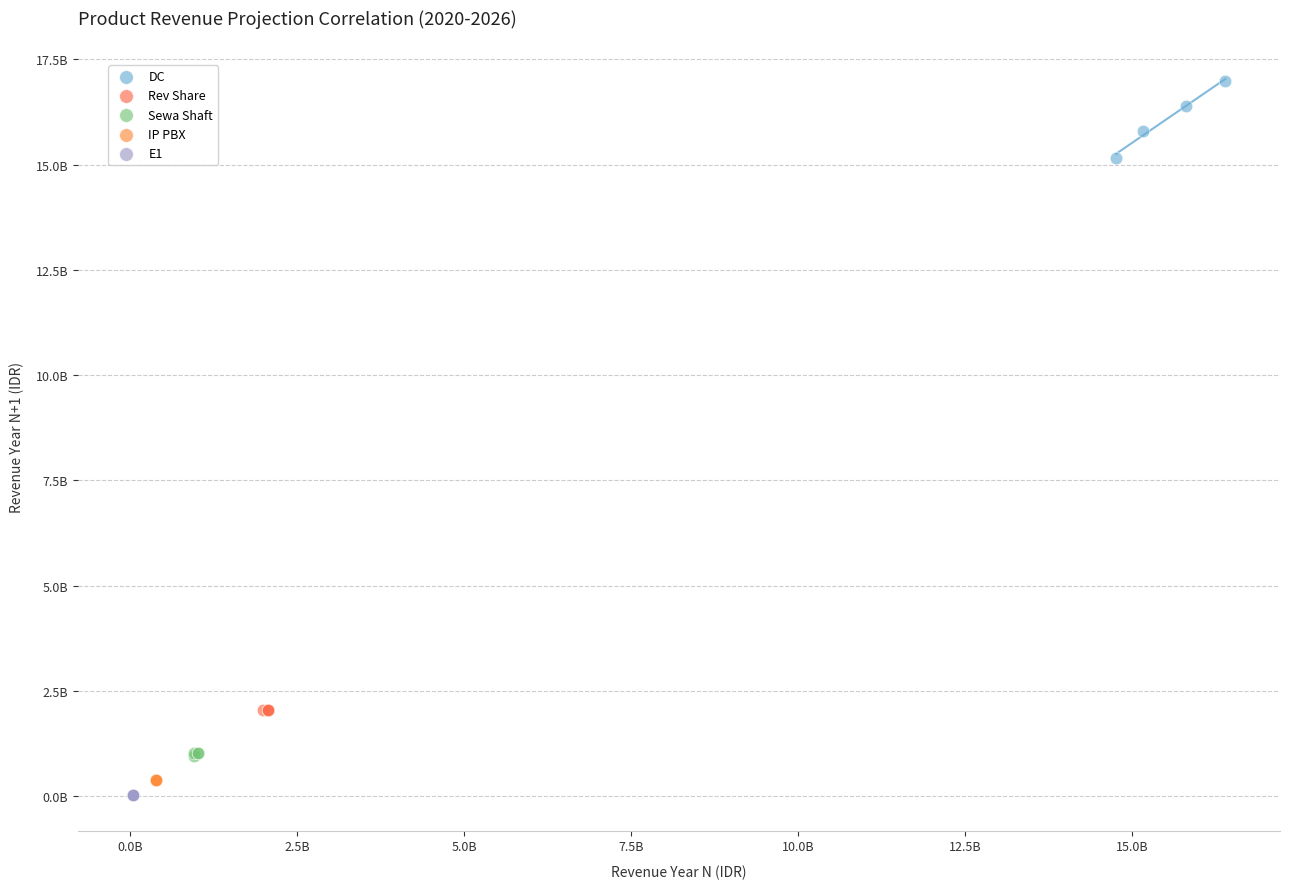

What are all the series names shown in the legend?

DC, Rev Share, Sewa Shaft, IP PBX, E1